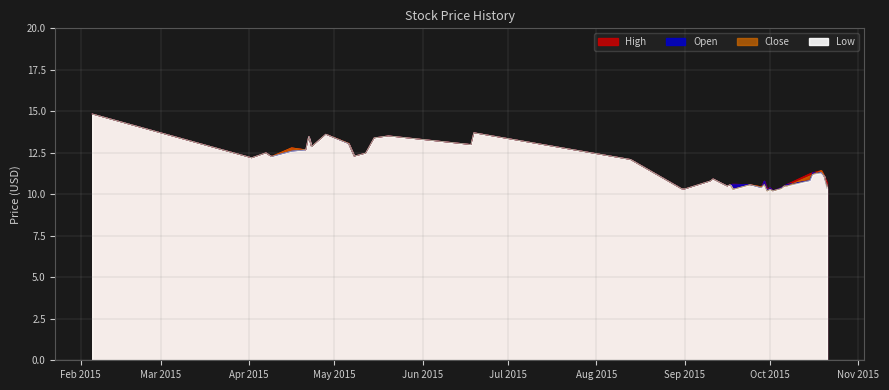

How many distinct data groups are displayed?

4